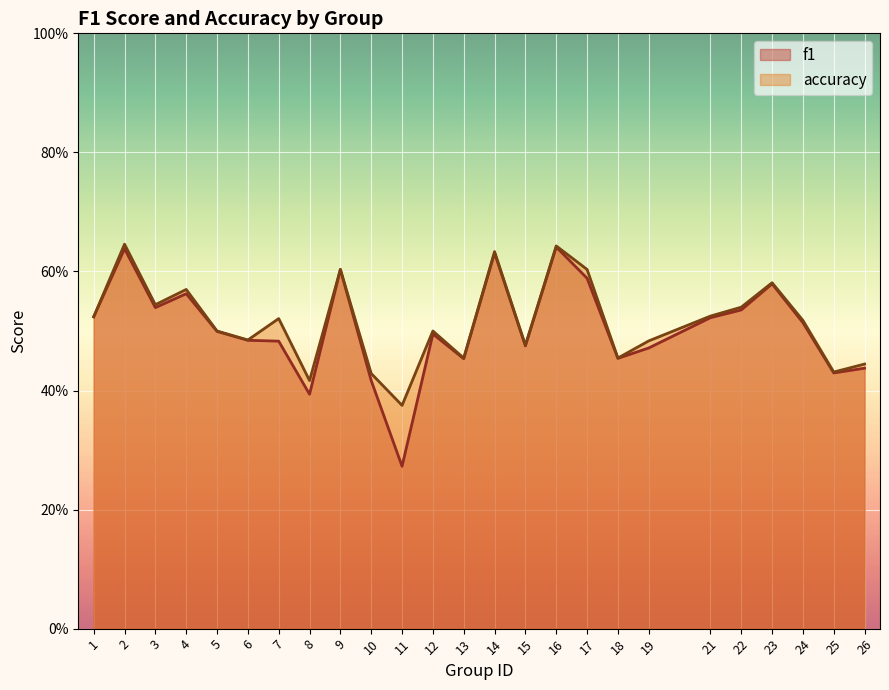

True or false: f1 and accuracy cross at least once.

False